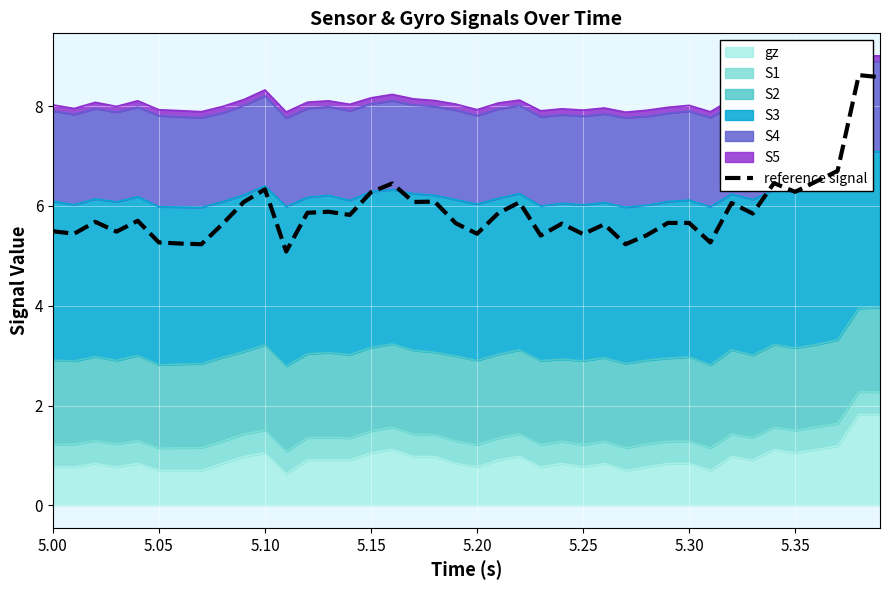

Does the chart display data point markers on the line(s)?

No